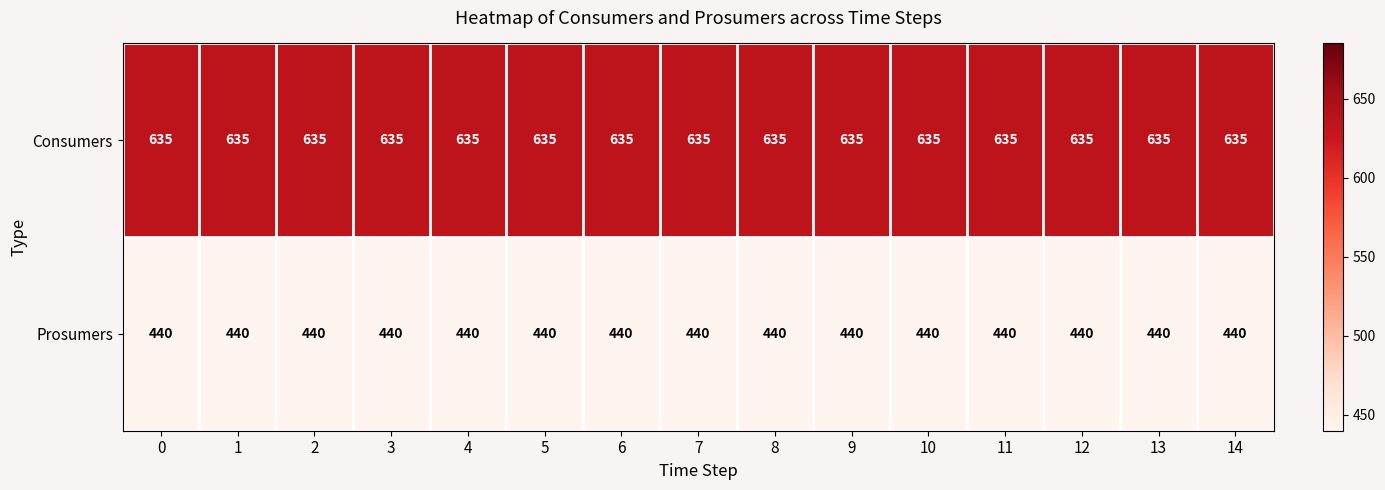

What is the total value across all series at 10?

1075